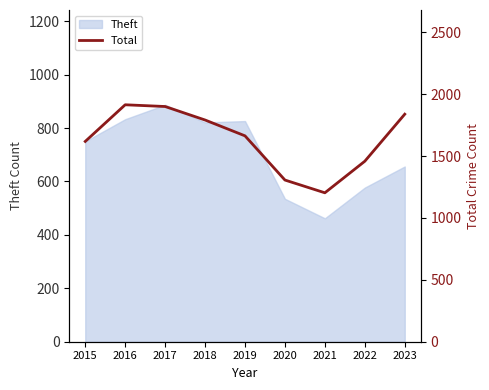

How many points are lower than both their immediate neighbors (excluding endpoints)?

1